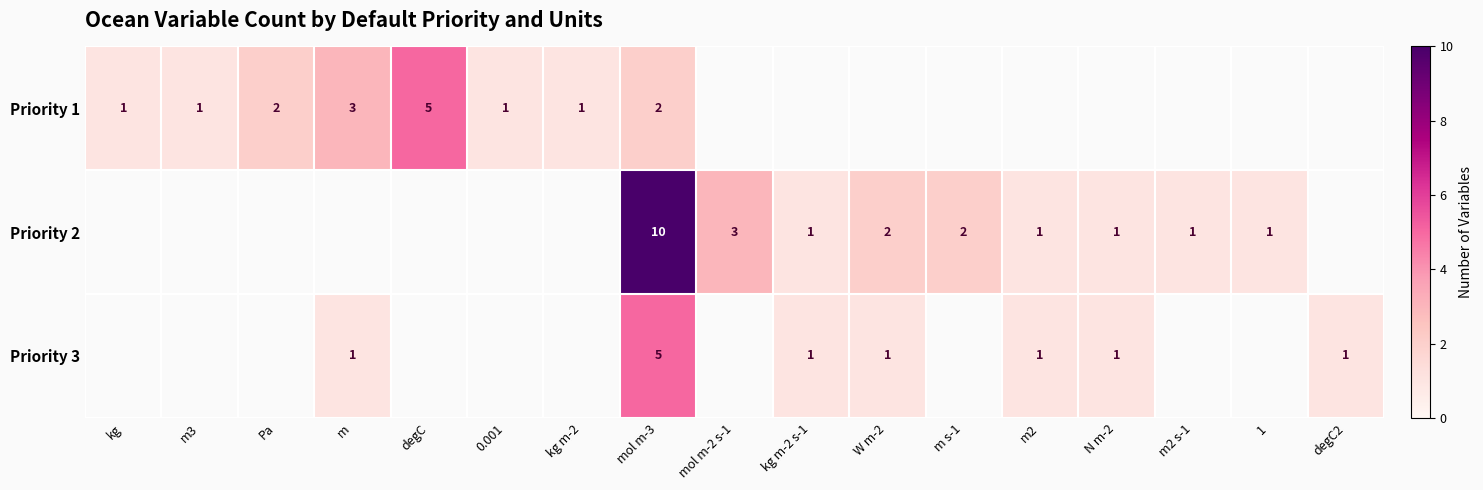

The value of Priority 1 at Pa is 1. True or false?

False